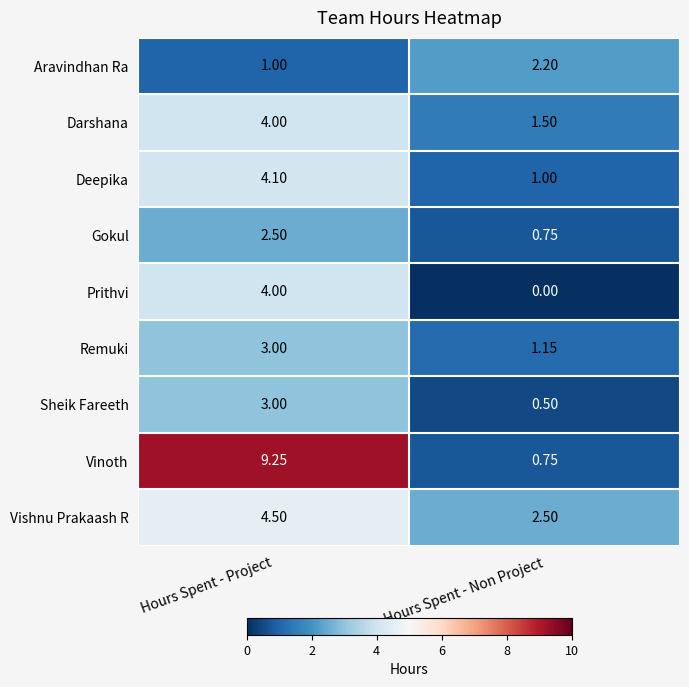

Which series has the largest total across all categories?

Vinoth